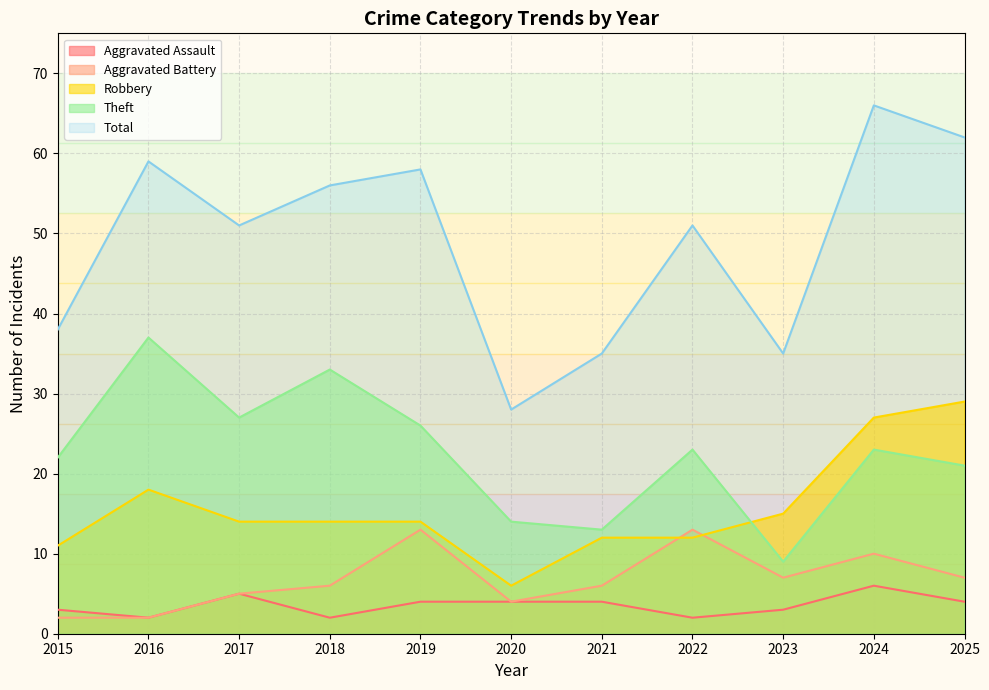

How many interior local valleys does the Robbery series have?

1